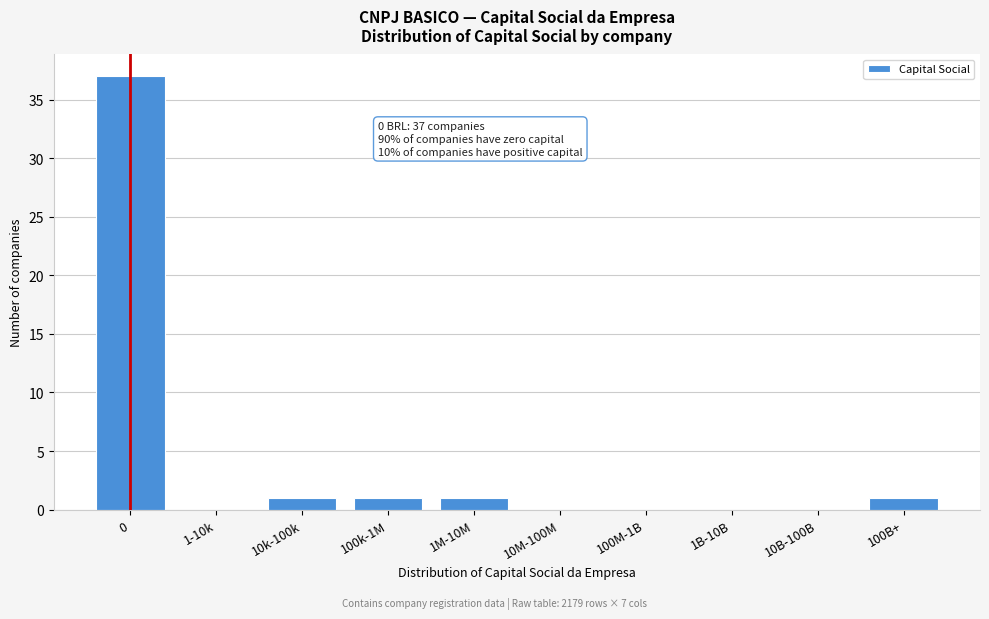

Between 1-10k and 10k-100k, which is larger?

10k-100k